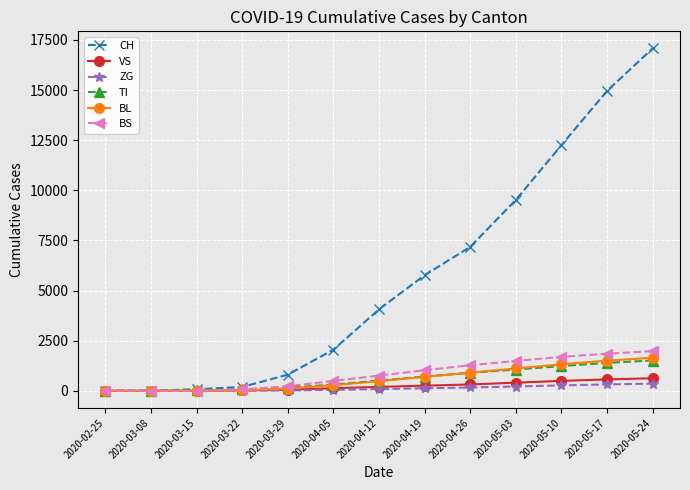

After their last crossing, which series has the higher values: TI or BL?

BL